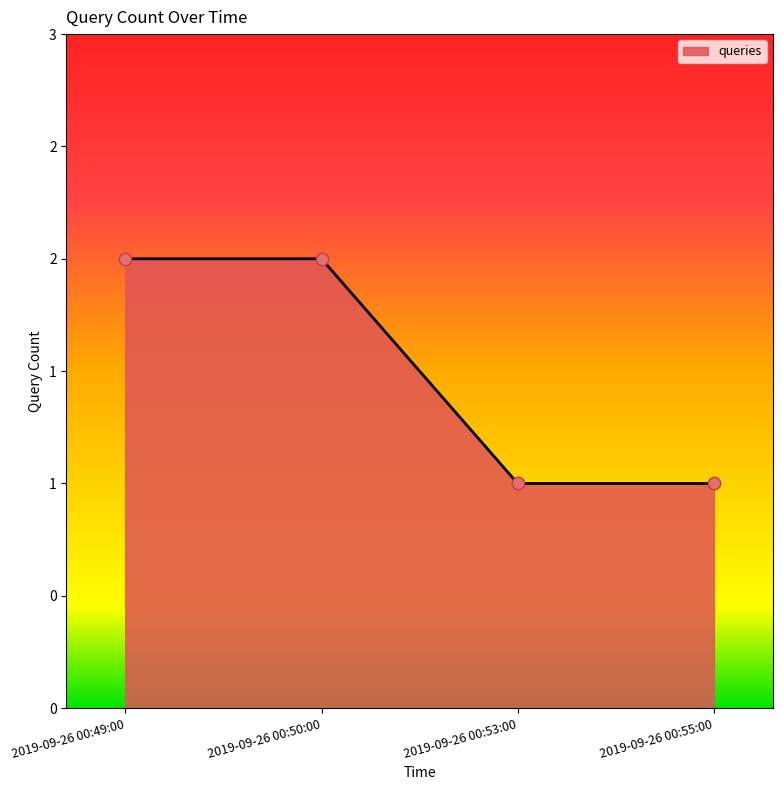

What is the change in value from 2019-09-26 00:49:00 to 2019-09-26 00:55:00?

-1